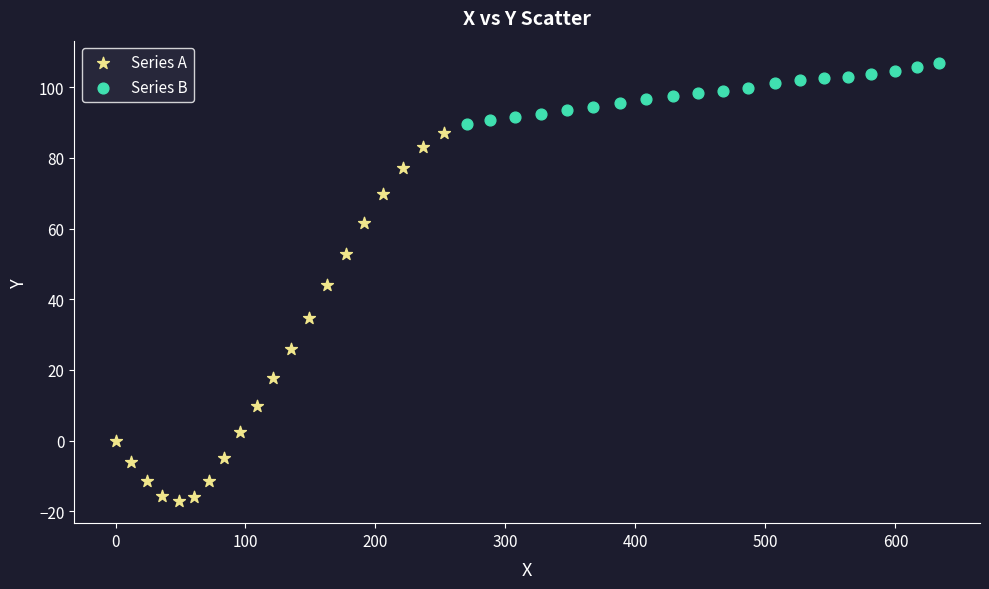

Which series has the widest spread of Y values?

Series A